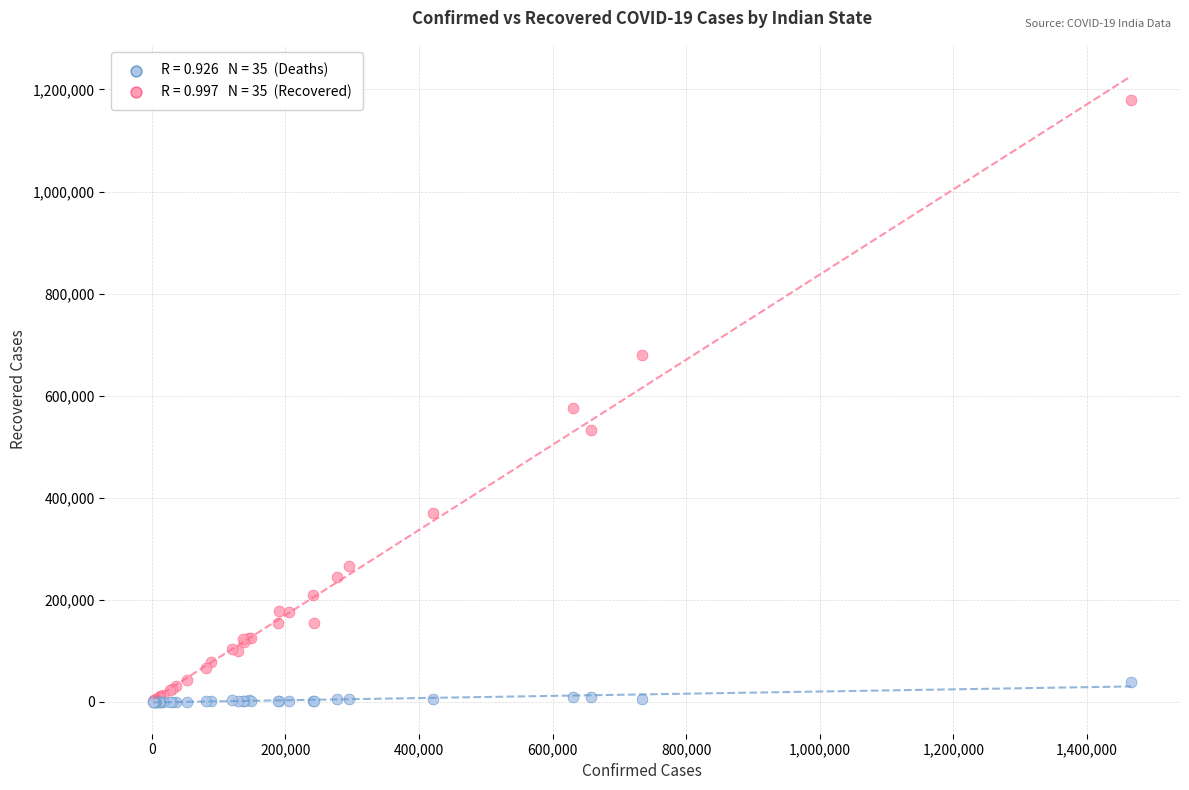

Across all series, what Y value is closest to 589863?

575212